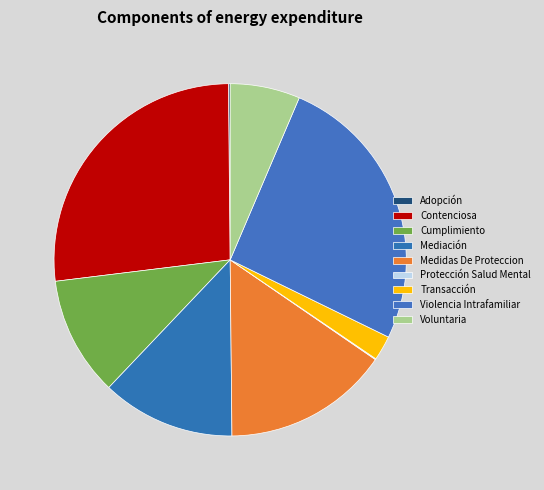

Is it true that Mediación is 20% of the pie?

False